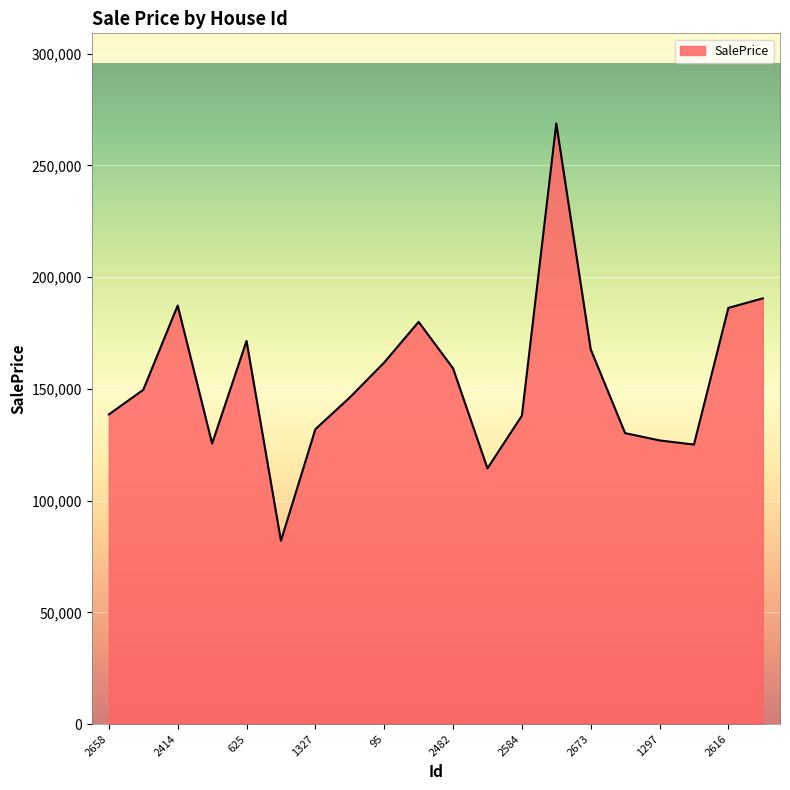

What is the difference between the second highest and minimum values?

108473.3